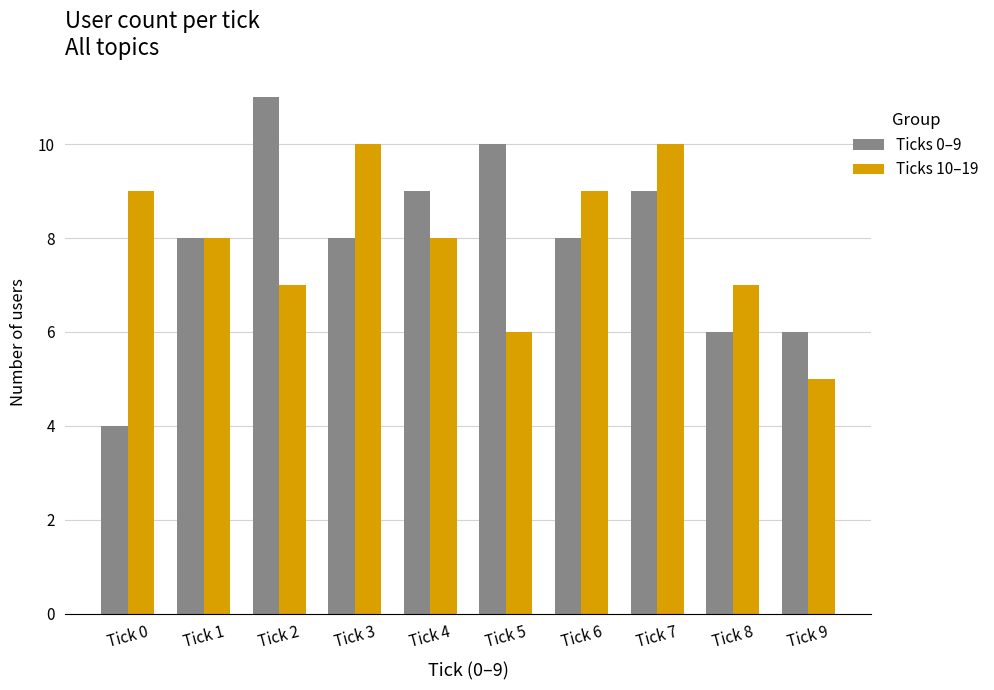

Reading left to right, extract all data points from this chart.

Ticks 0–9: Tick 0=4	Tick 1=8	Tick 2=11	Tick 3=8	Tick 4=9	Tick 5=10	Tick 6=8	Tick 7=9	Tick 8=6	Tick 9=6
Ticks 10–19: Tick 0=9	Tick 1=8	Tick 2=7	Tick 3=10	Tick 4=8	Tick 5=6	Tick 6=9	Tick 7=10	Tick 8=7	Tick 9=5